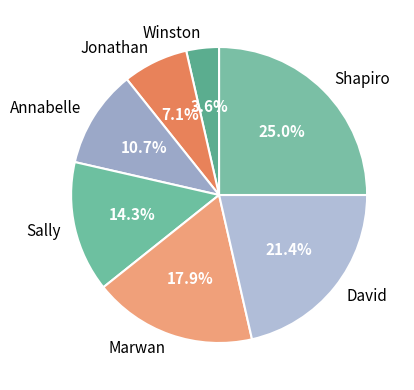

True or false: Annabelle accounts for 25% of the total.

False